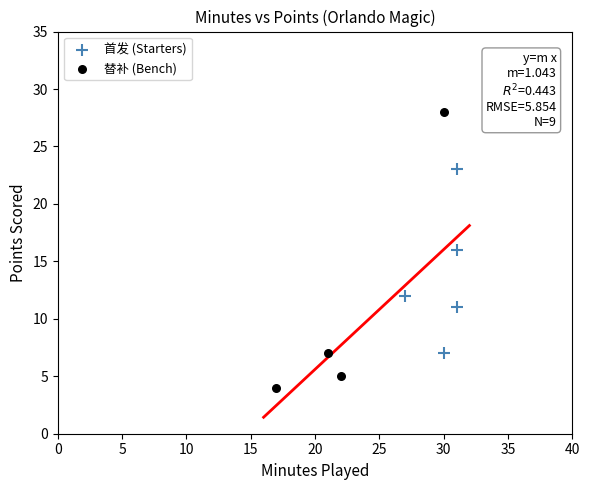

Which series has the widest spread of Y values?

替补 (Bench)